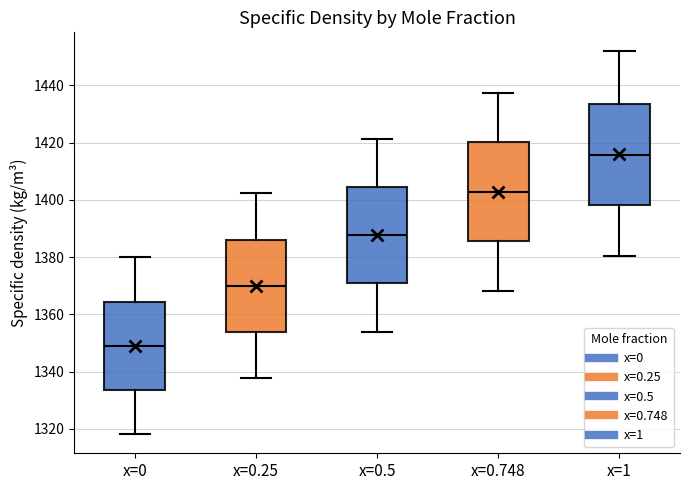

Where does the upper whisker of the box for x=0.5 end on the y-axis? The values are not printed on the chart, so give them approximately, as read against the axis.

1422